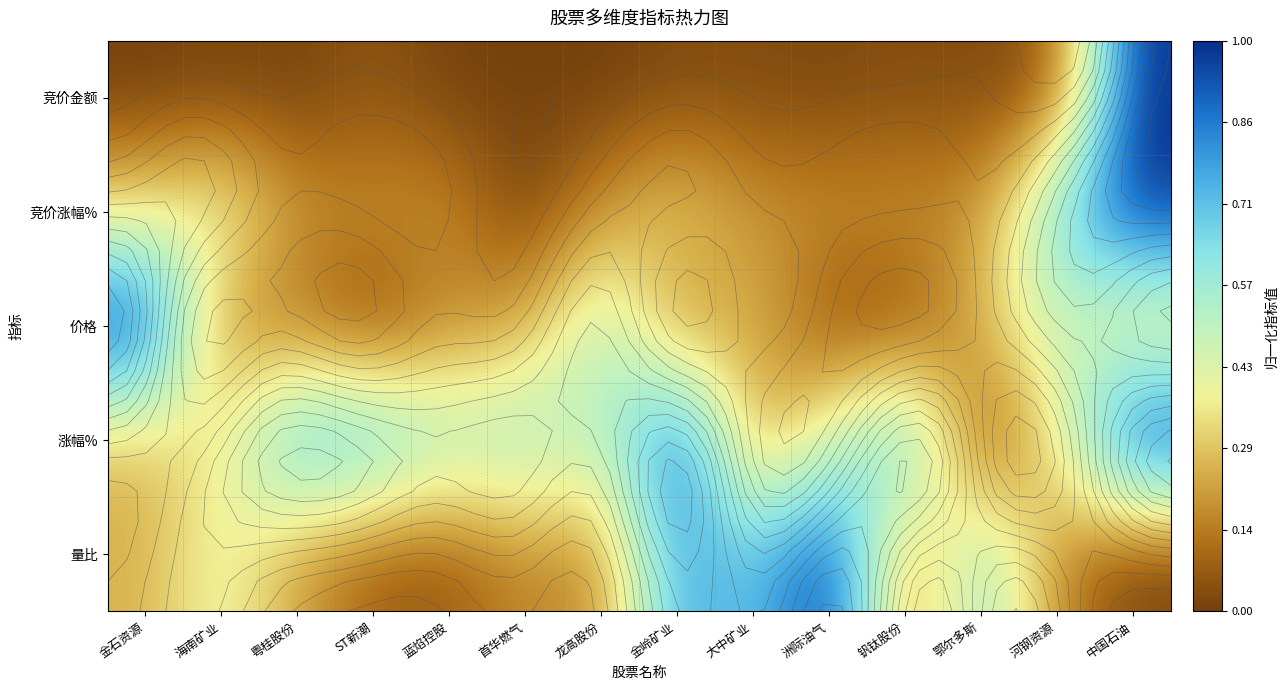

The 涨幅% series shows 0.1 at 海南矿业. True or false?

False